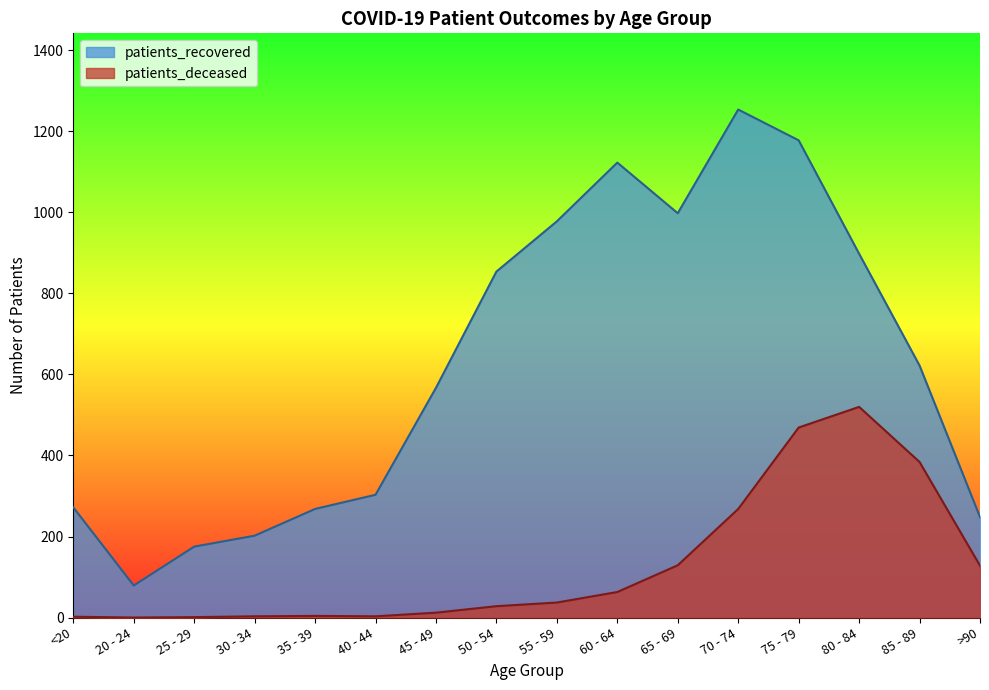

True or false: patients_recovered and patients_deceased intersect in this chart.

False